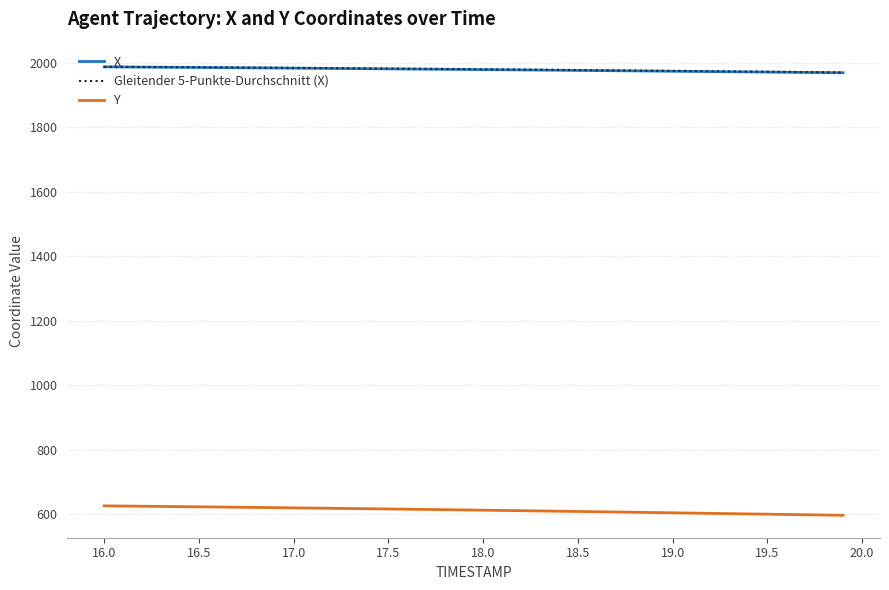

True or false: X and Y cross at least once.

False